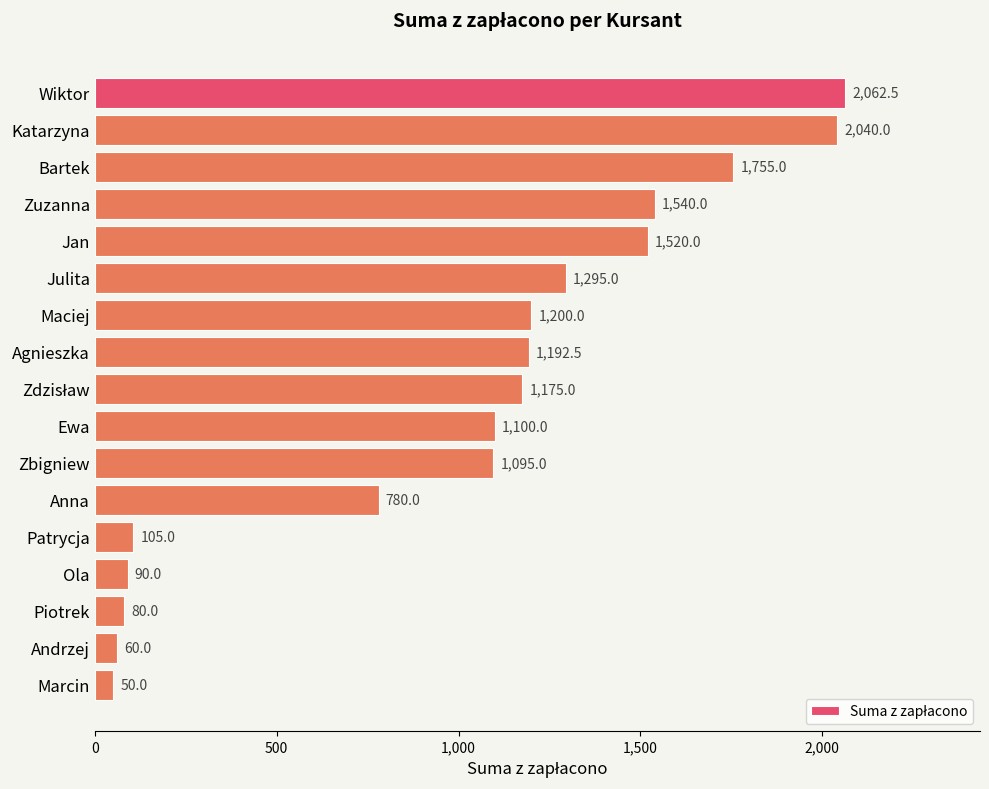

The chart shows a value of 1540.0 at Zuzanna. True or false?

True